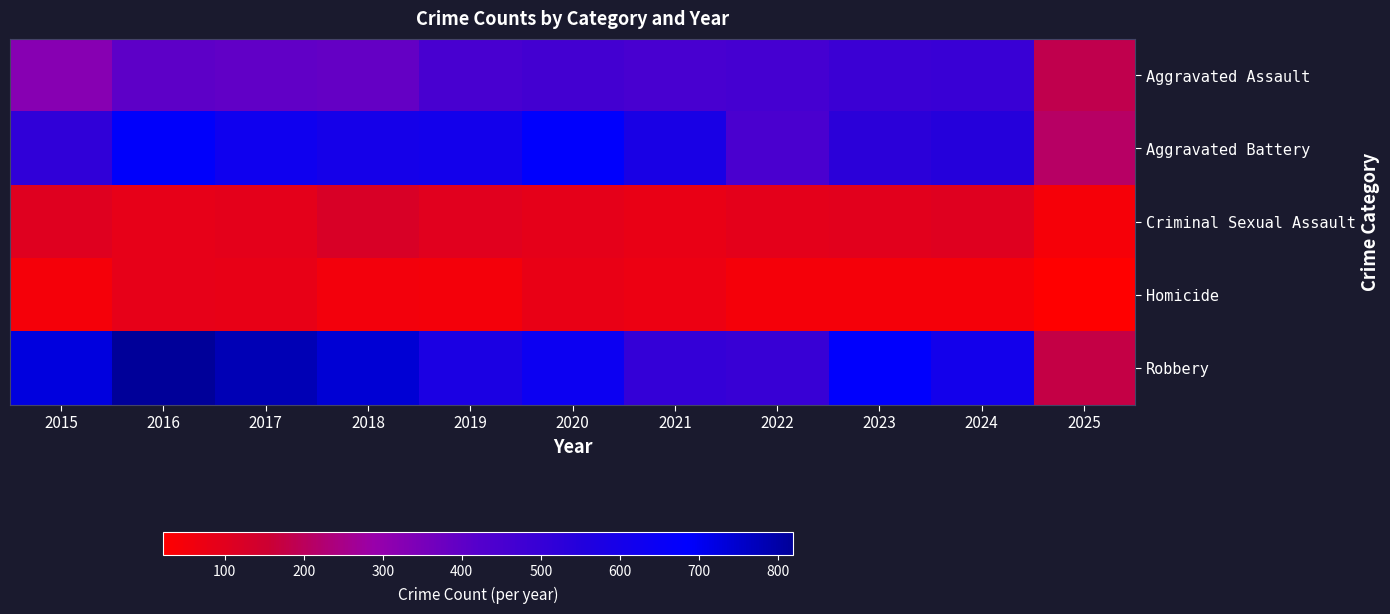

What is the smallest value displayed?

22